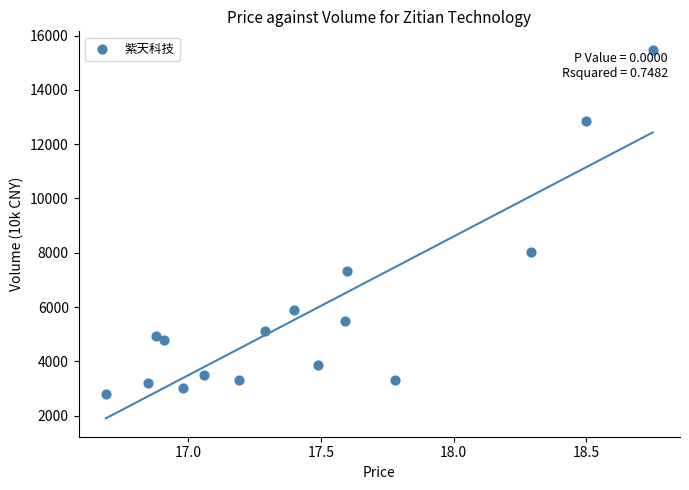

What is the range of Y values (max minus min)?

12673